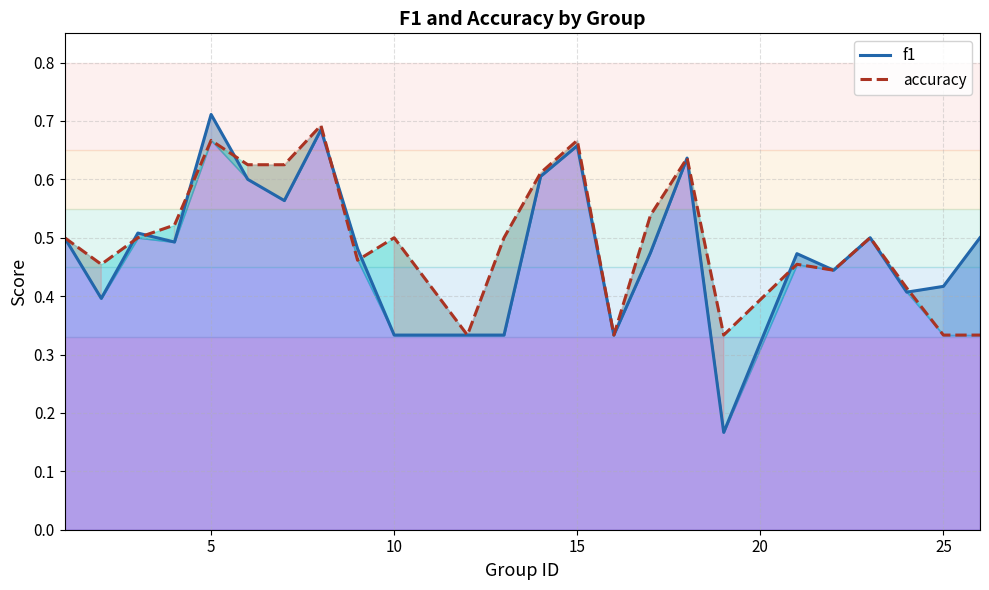

What is the average value of the f1 series?

0.5